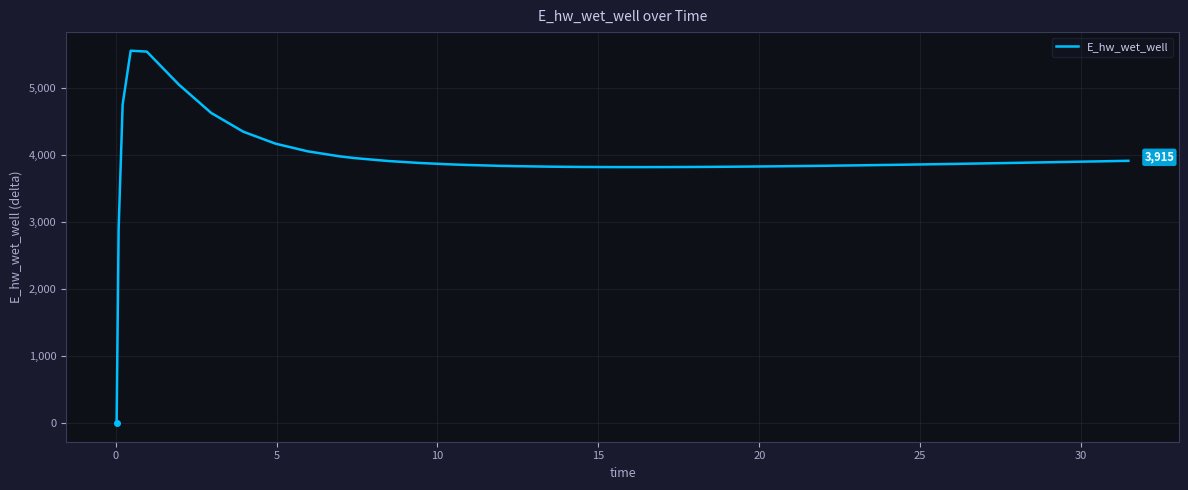

How many lines are shown in the chart?

1